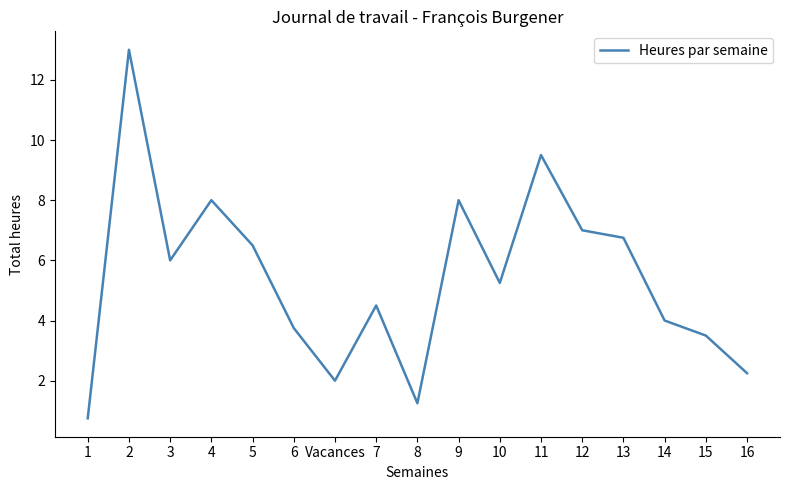

True or false: the data shows 8.0 at 4.

True